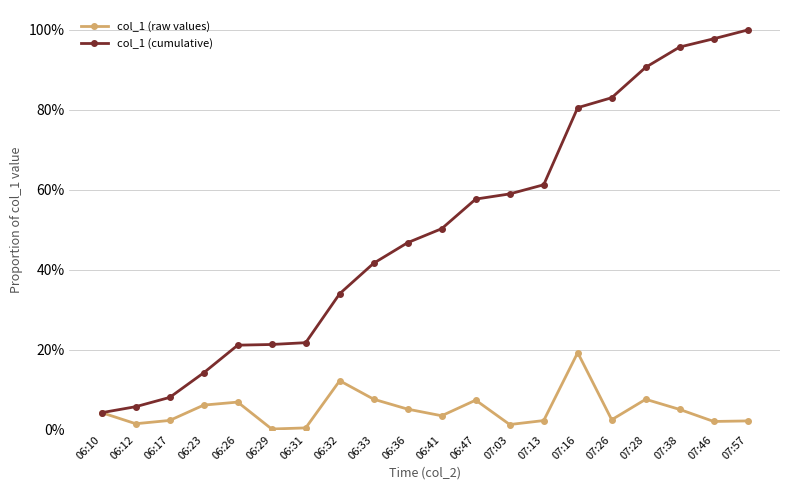

True or false: col_1 (raw values) has more than 2 interior local peaks.

True